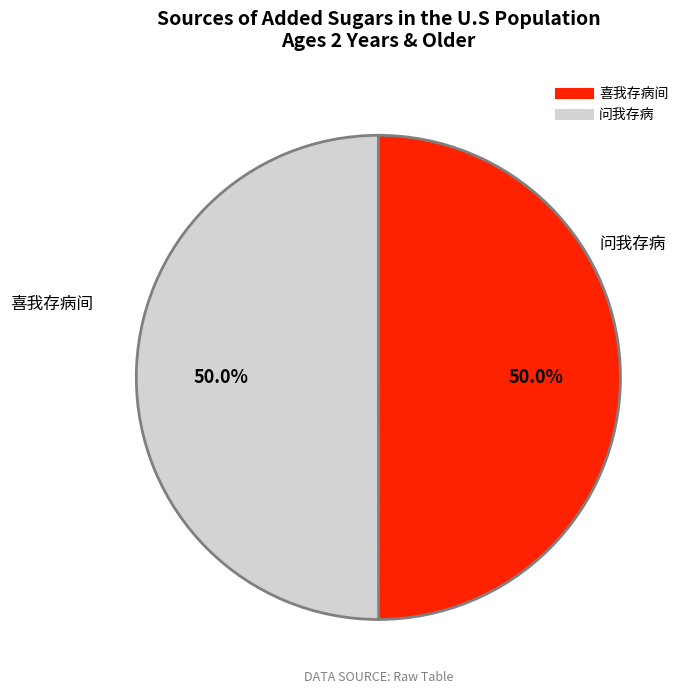

What is the total percentage of 问我存病 and 喜我存病间?

100.0%